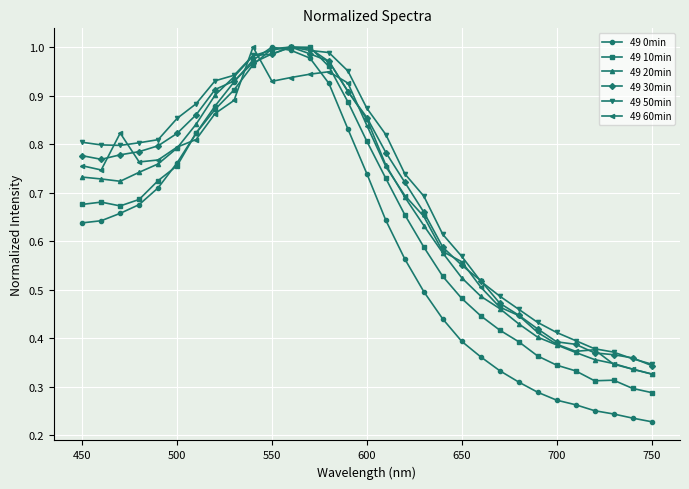

How many data points does each series have?

31